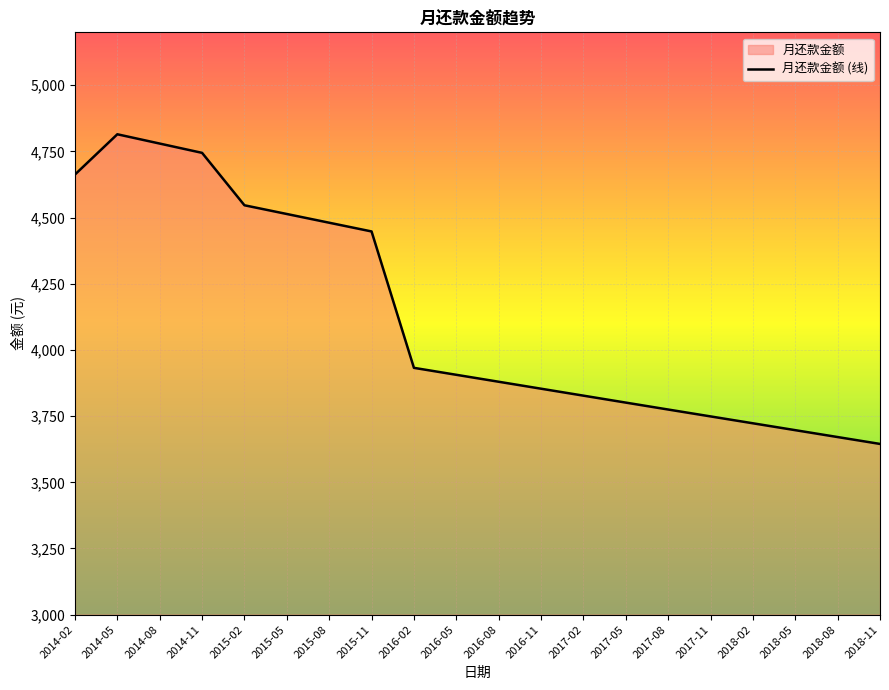

Does the chart display data point markers on the line(s)?

No